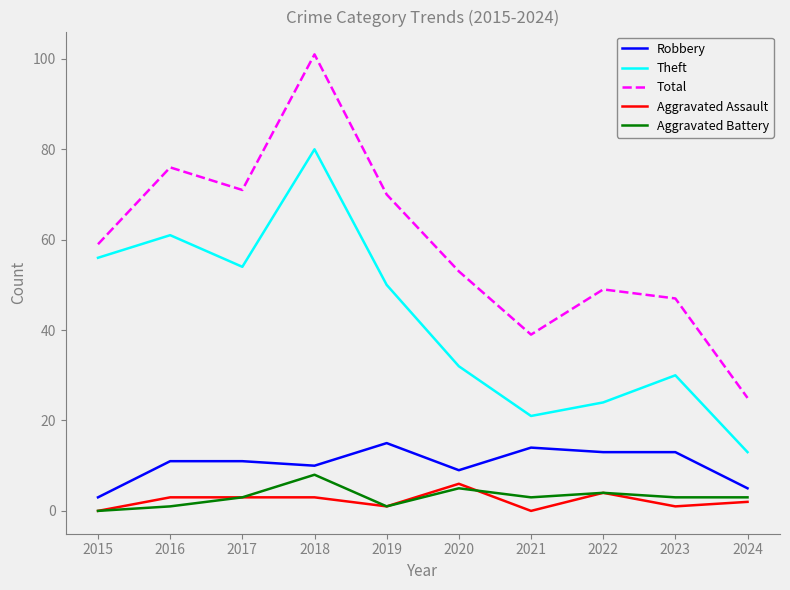

Read the Robbery value at 2017.

11